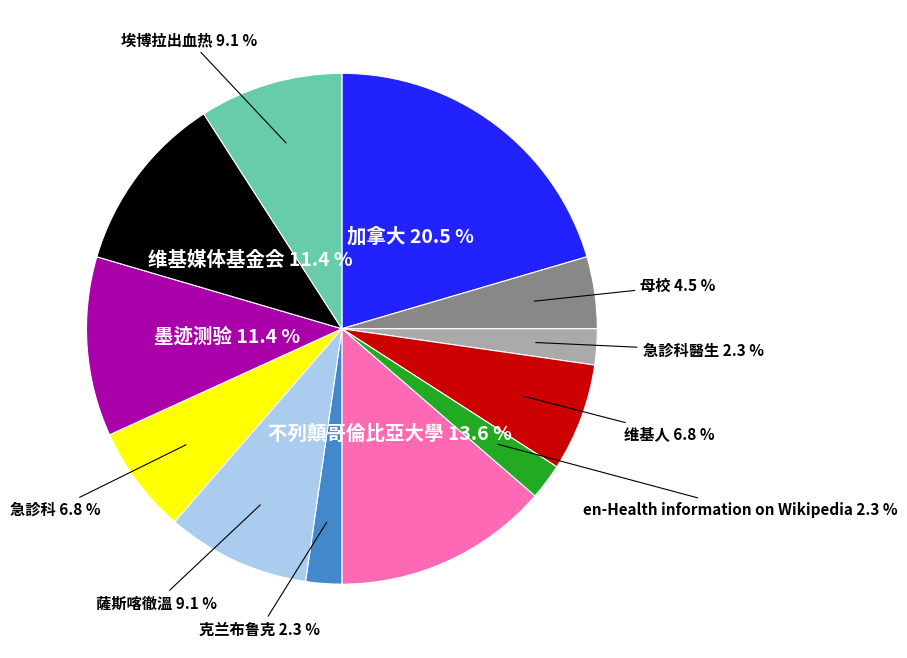

Does any single category account for the majority?

No